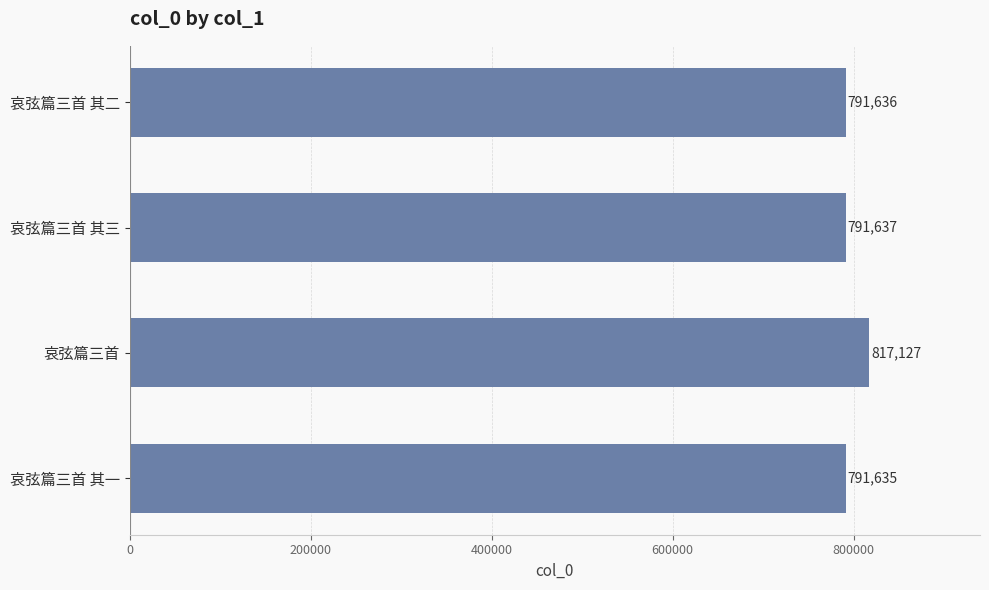

What is the difference between the maximum and minimum values?

25492